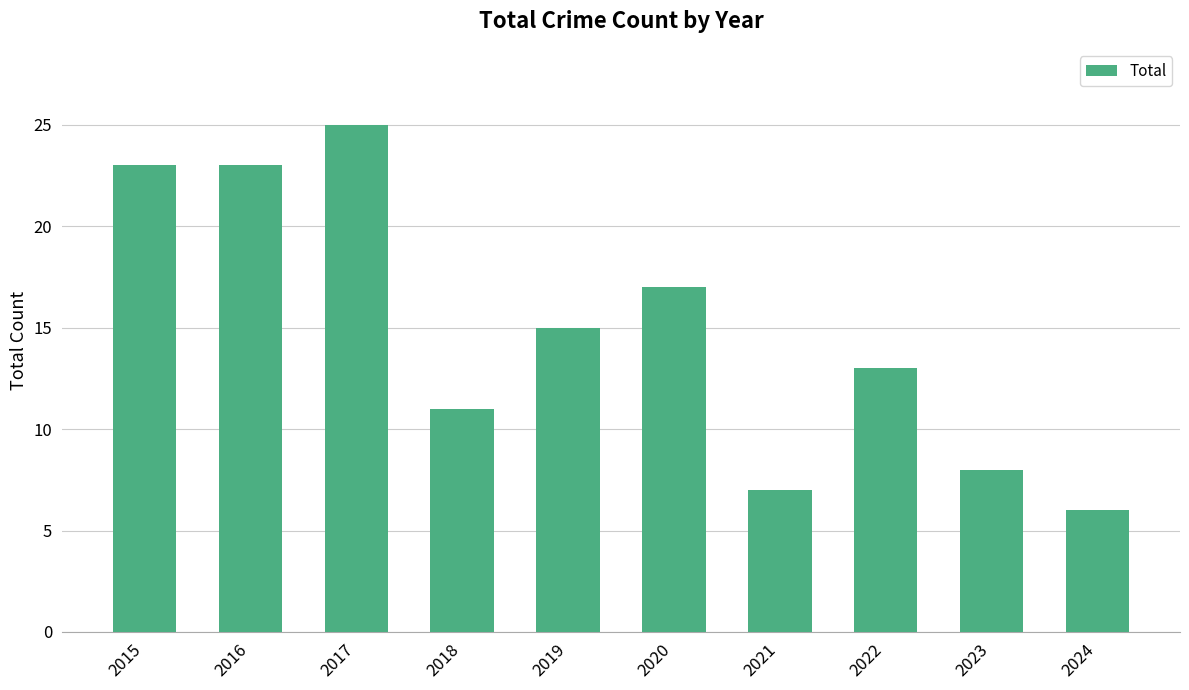

Reading left to right, transcribe all the data shown in this chart.

23	23	25	11	15	17	7	13	8	6